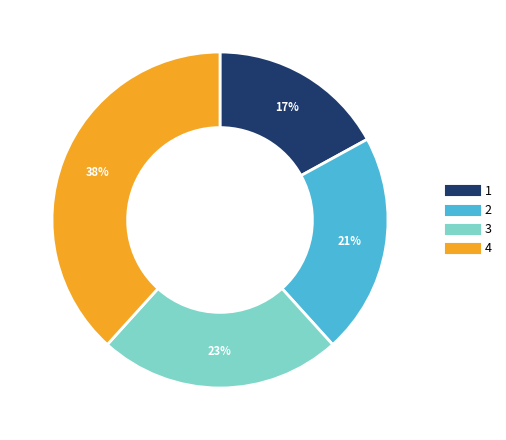

To the nearest percent, what is the average slice percentage?

25%